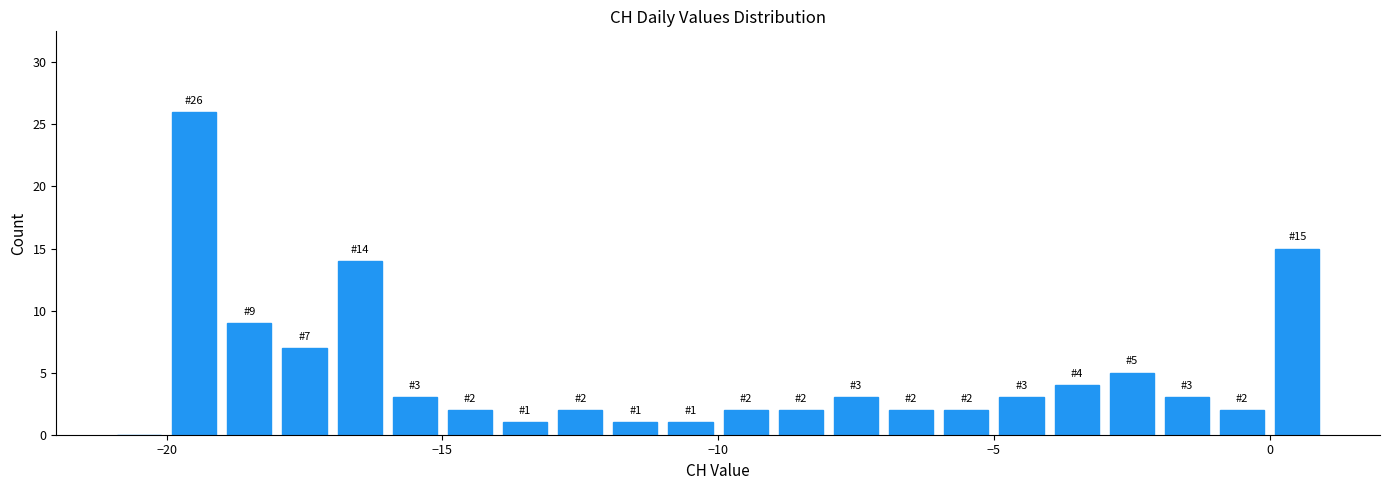

Around what value on the x-axis is the tallest bar? Give the approximate position of its centre, as read against the axis.

-19.5